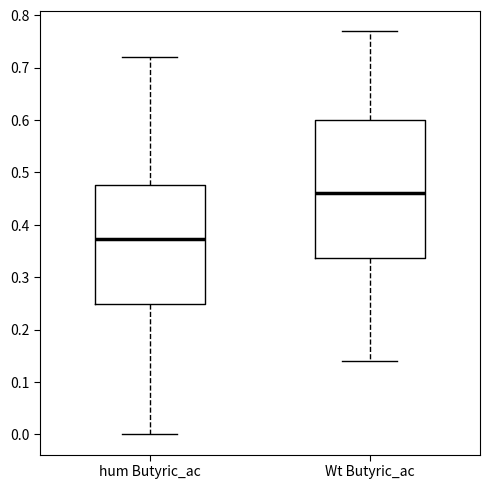

Where does the lower whisker of the box for hum Butyric_ac end on the y-axis? The values are not printed on the chart, so give them approximately, as read against the axis.

0.00